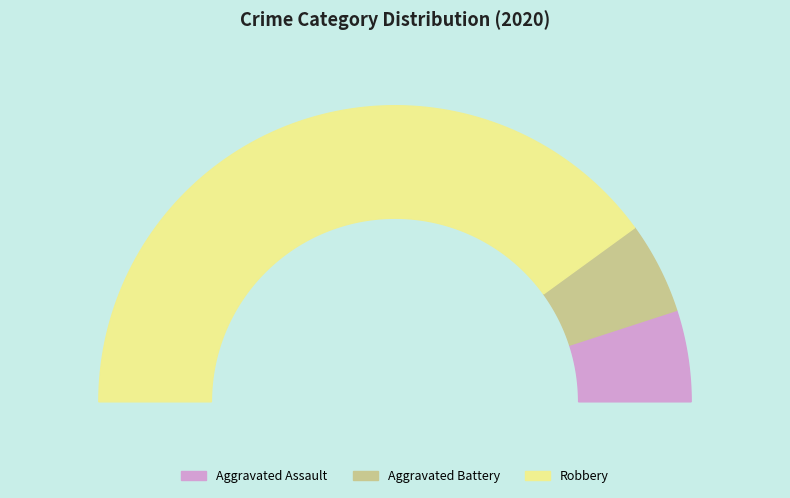

The Aggravated Battery slice represents 19% of the pie. True or false?

False